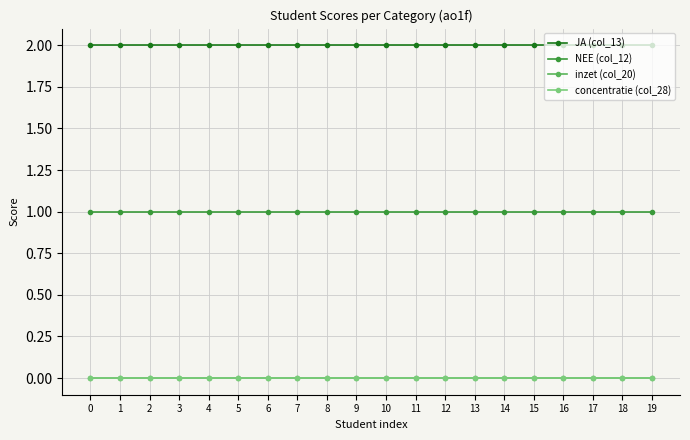

Which series has the largest total across all categories?

JA (col_13)